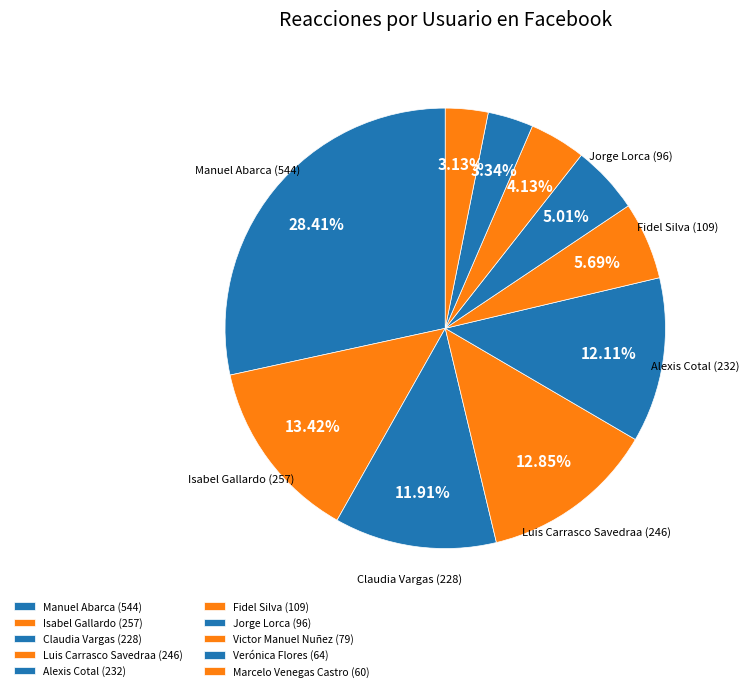

What is the change in value from Jorge Lorca to Victor Manuel Nuñez?

-17